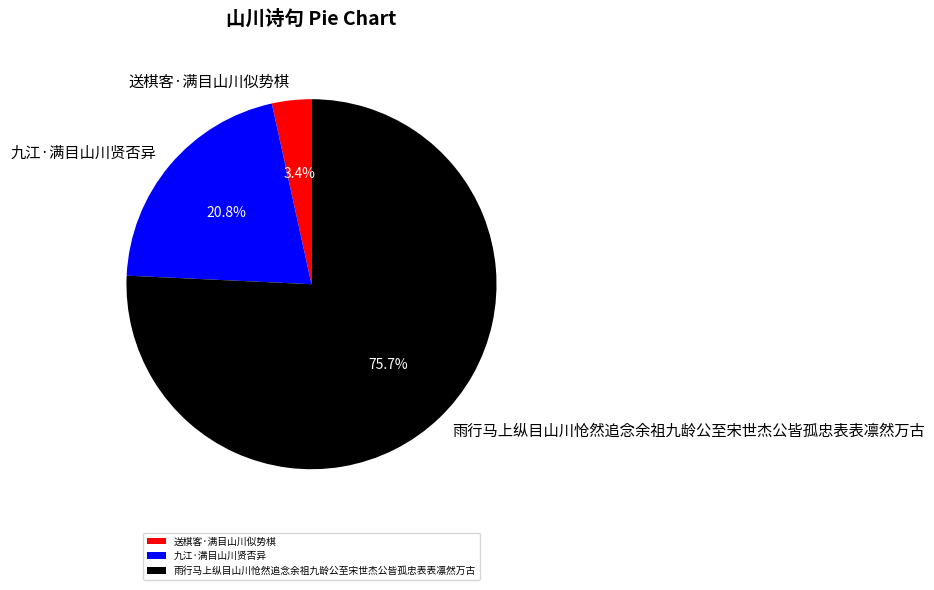

Is it true that 雨行马上纵目山川怆然追念余祖九龄公至宋世杰公皆孤忠表表凛然万古 is 69% of the pie?

False